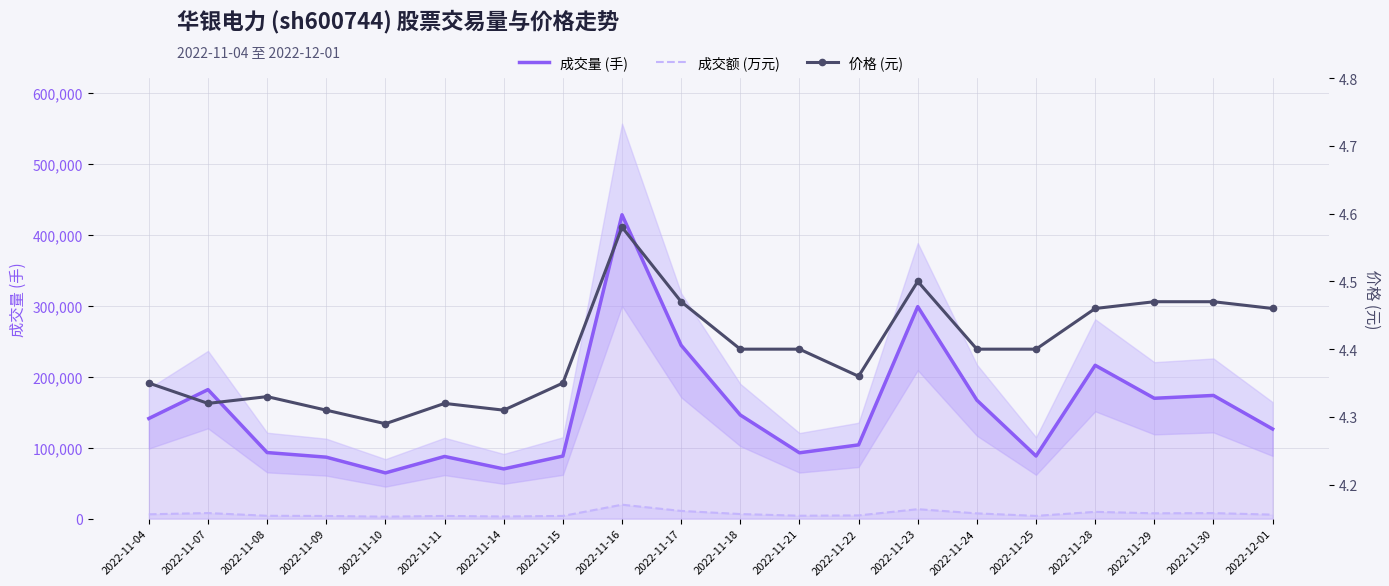

What are all the series names shown in the legend?

成交量 (手), 成交额 (万元), 价格 (元)